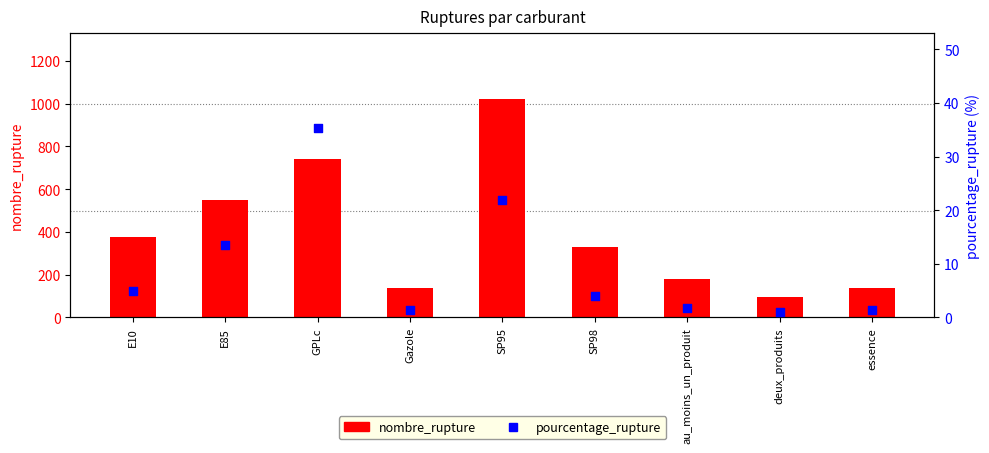

Is the value of nombre_rupture at deux_produits greater than the value of pourcentage_rupture at E10?

Yes